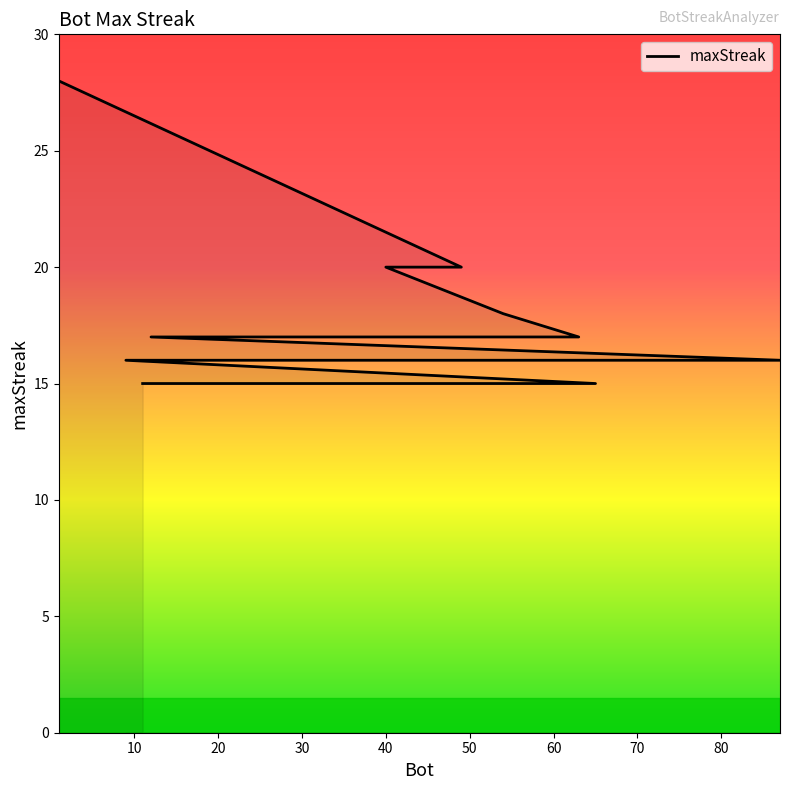

What is the change in value from 20 to 60?

-3